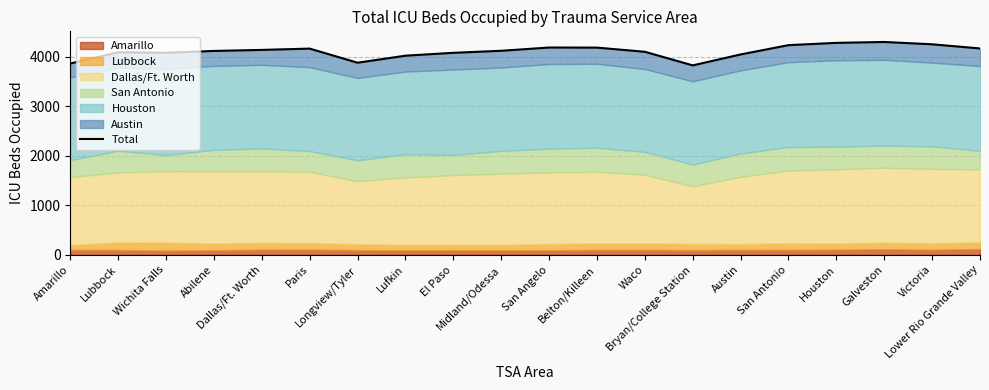

What is the smallest value displayed?

3827